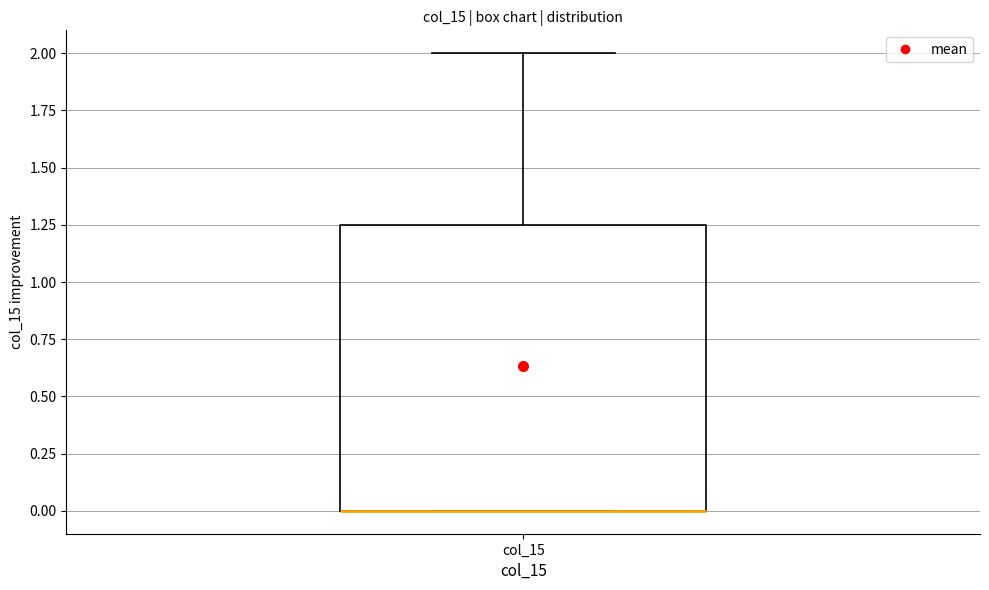

Transcribe this box plot: give where the median line is, the range the box spans, and where the two whiskers end, as read against the y-axis. The values are not printed on the chart, so give them approximately, as read against the axis.

median 0.00 (drawn on the box's lower edge), box 0.00 to 1.25, whiskers 0.00 to 2.00